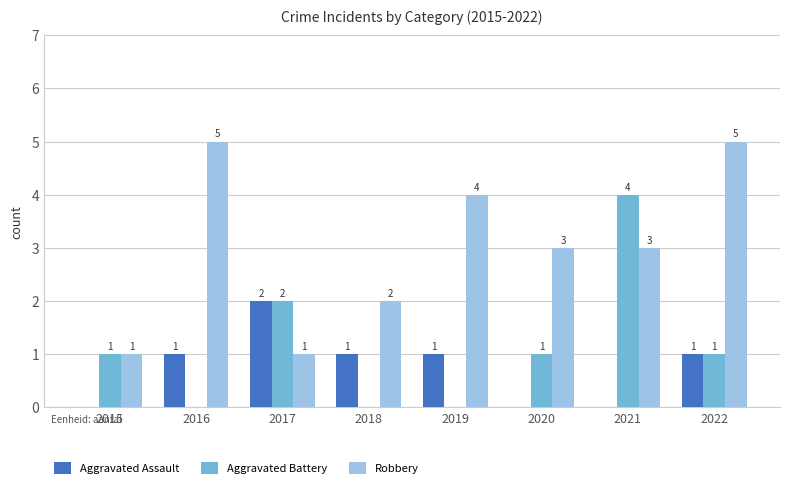

Count the number of data series in this chart.

3